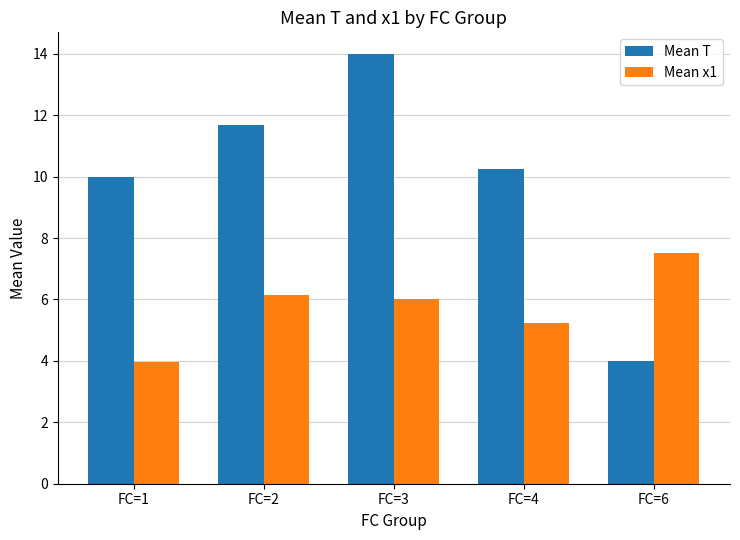

What is the total value across all series at FC=6?

11.5